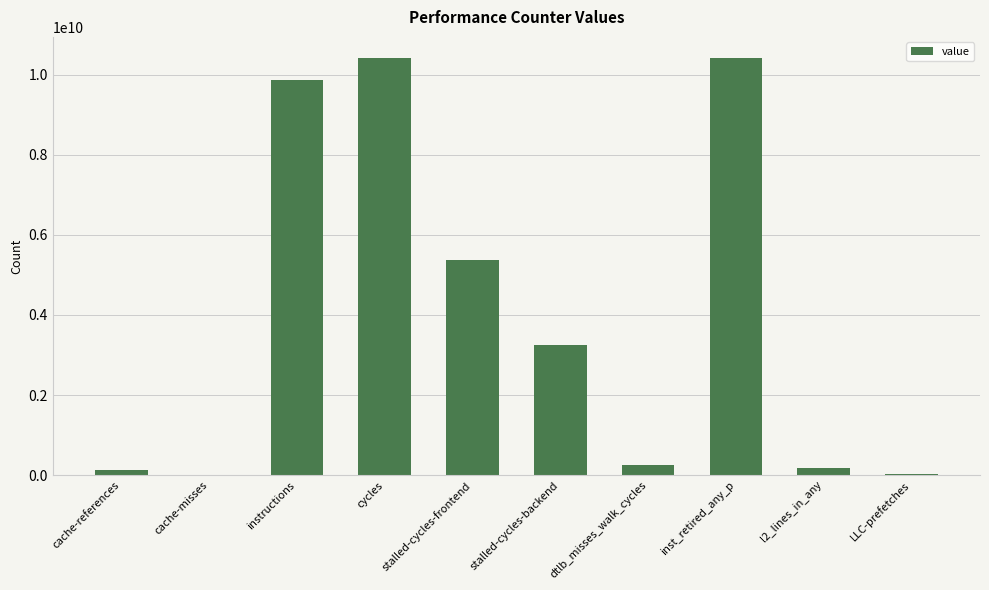

Which has a higher value, cache-misses or dtlb_misses_walk_cycles?

dtlb_misses_walk_cycles